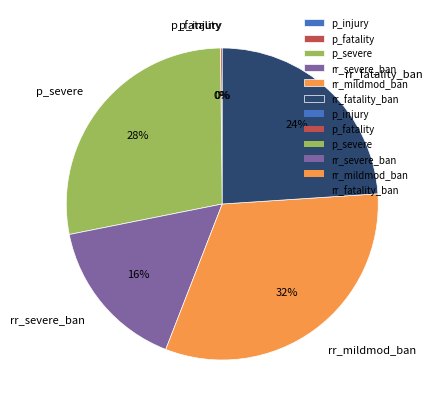

To the nearest percent, what percentage of the pie is rr_mildmod_ban?

32%